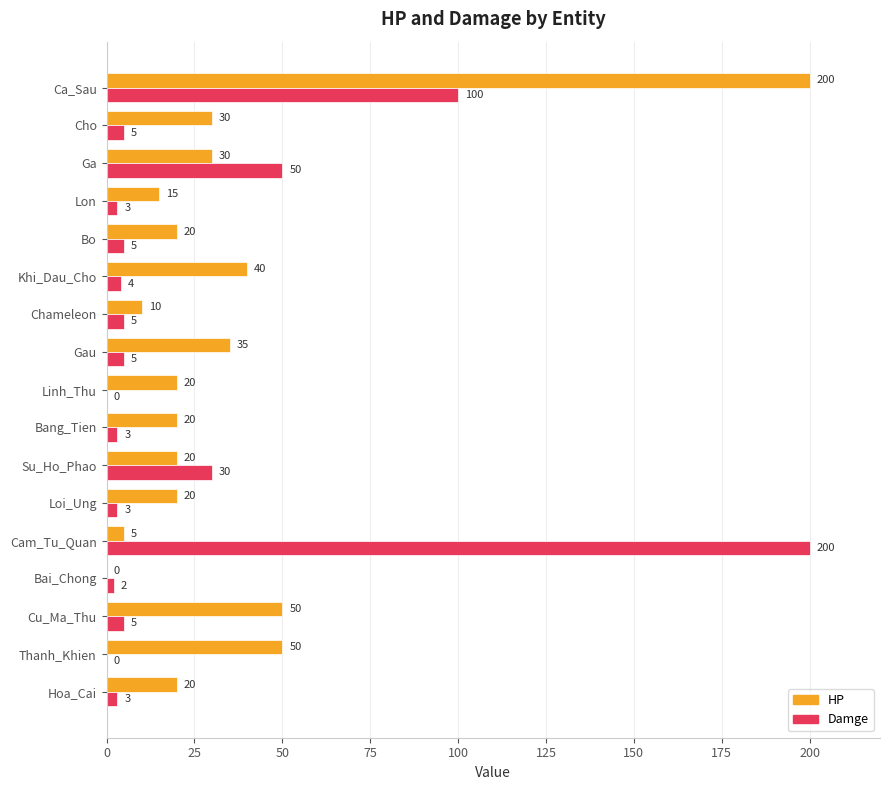

Is it true that HP equals 51 at Gau?

False